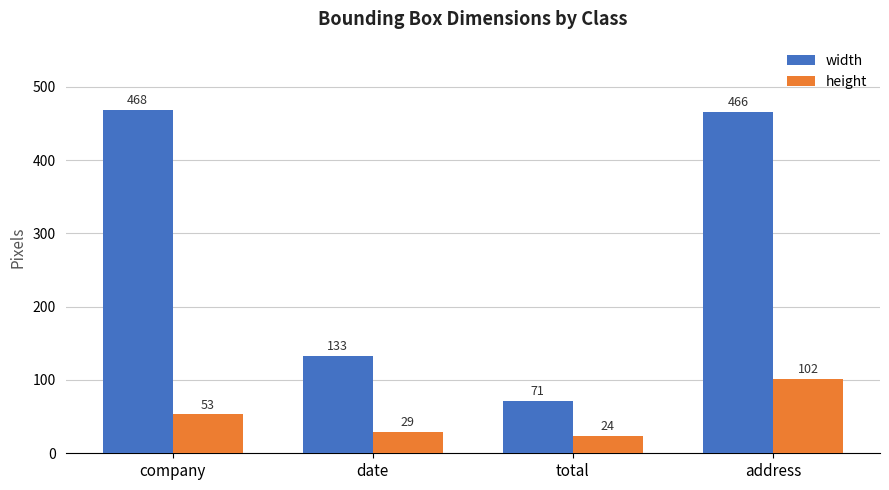

What is the sum of all width values?

1138